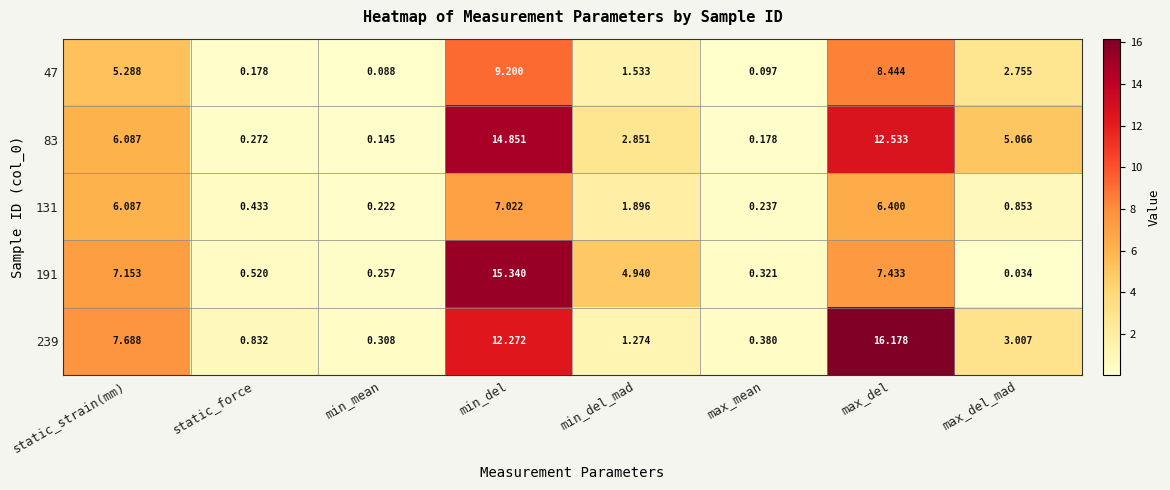

Is the value of 83 at min_del greater than the value of 191 at min_mean?

Yes